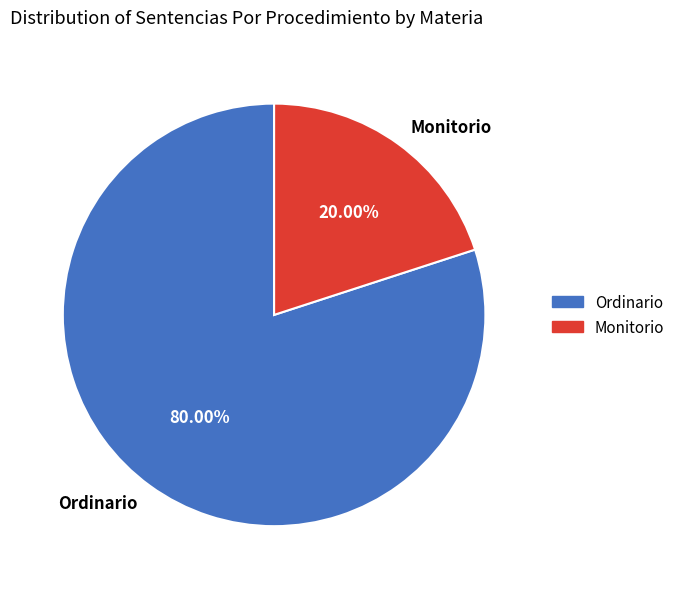

The Ordinario slice represents 80% of the pie. True or false?

True